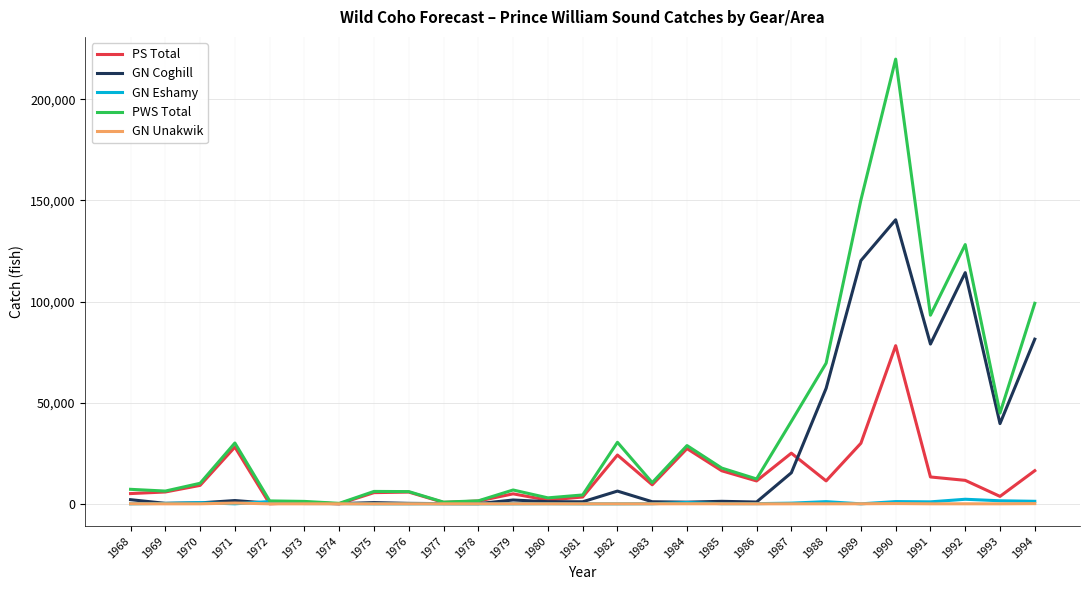

What is the greatest value displayed?

219835